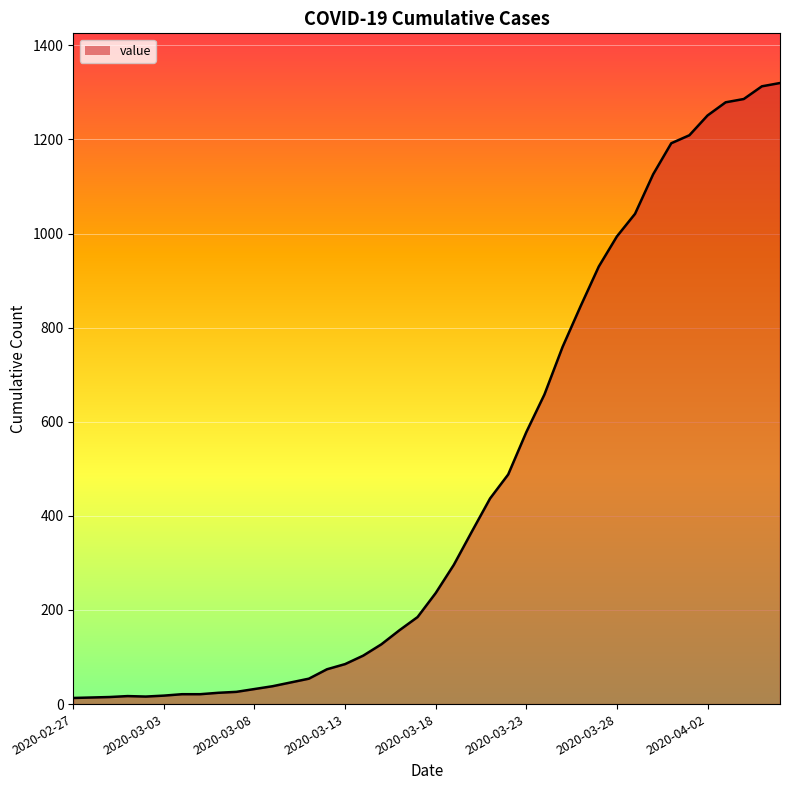

The value at 2020-03-23 is 578. True or false?

True